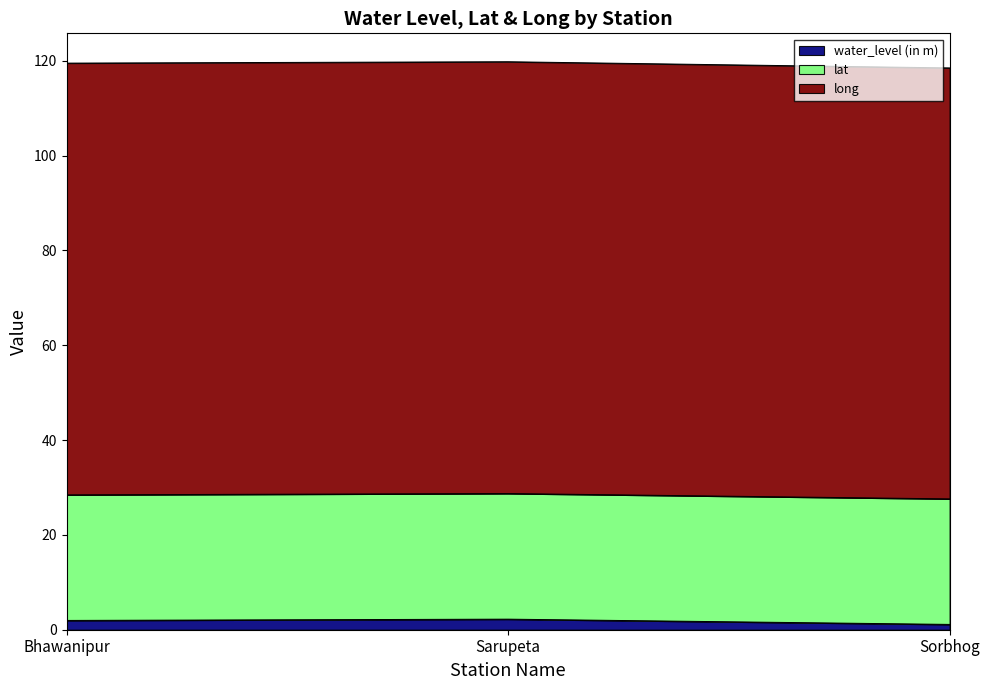

What is the total value across all series at Sarupeta?

119.8